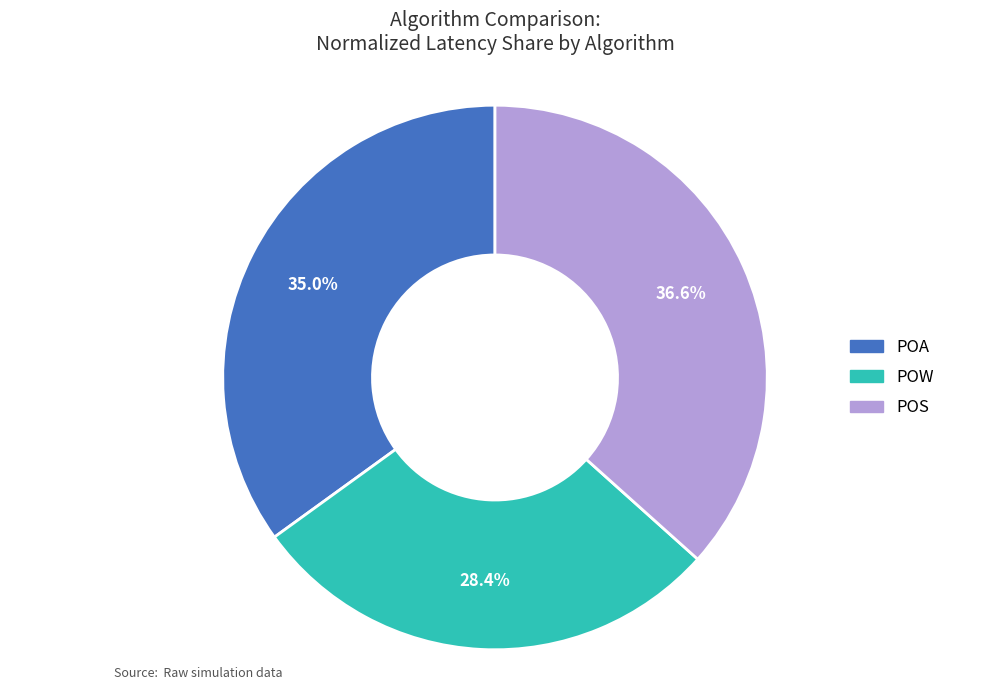

The POA slice represents 35% of the pie. True or false?

True